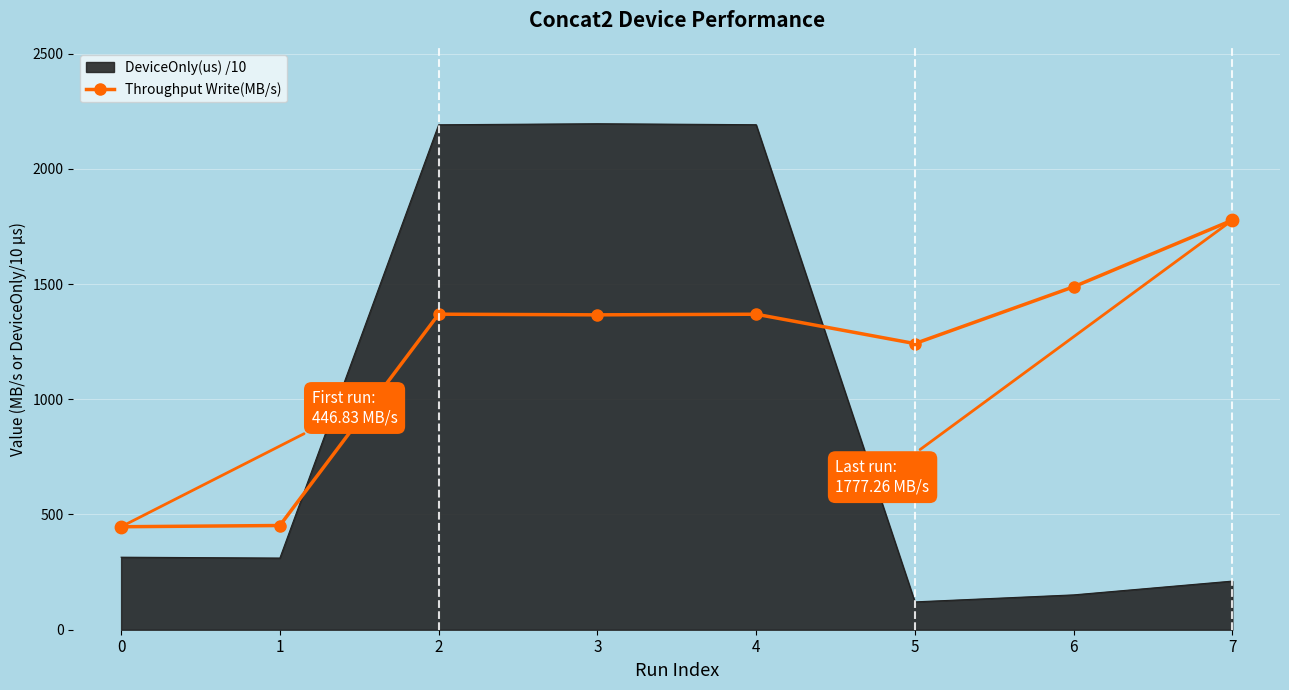

What is the spread (max minus min) of values at 3?

829.3